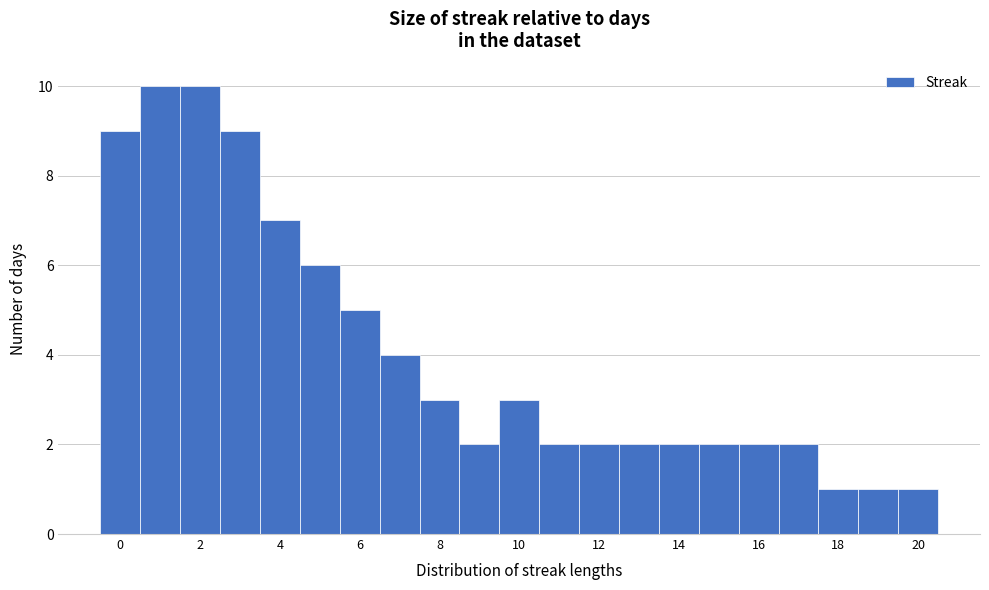

Reading left to right, transcribe this chart: for each bar, give the range it covers on the x-axis and its height. Neither the bar edges nor the heights are printed on the chart, so give them approximately, as read against the axes.

-0.5 to 0.5: 9
0.5 to 1.5: 10
1.5 to 2.5: 10
2.5 to 3.5: 9
3.5 to 4.5: 7
4.5 to 5.5: 6
5.5 to 6.5: 5
6.5 to 7.5: 4
7.5 to 8.5: 3
8.5 to 9.5: 2
9.5 to 10.5: 3
10.5 to 11.5: 2
11.5 to 12.5: 2
12.5 to 13.5: 2
13.5 to 14.5: 2
14.5 to 15.5: 2
15.5 to 16.5: 2
16.5 to 17.5: 2
17.5 to 18.5: 1
18.5 to 19.5: 1
19.5 to 20.5: 1